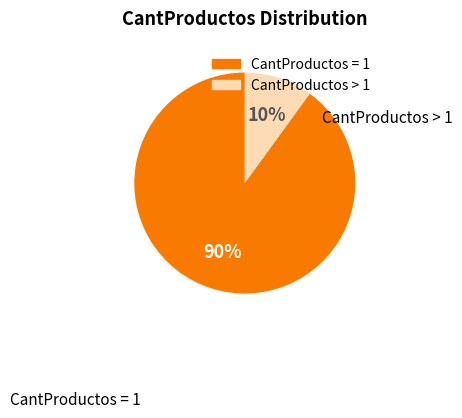

Is there any slice that represents more than half of the pie?

Yes